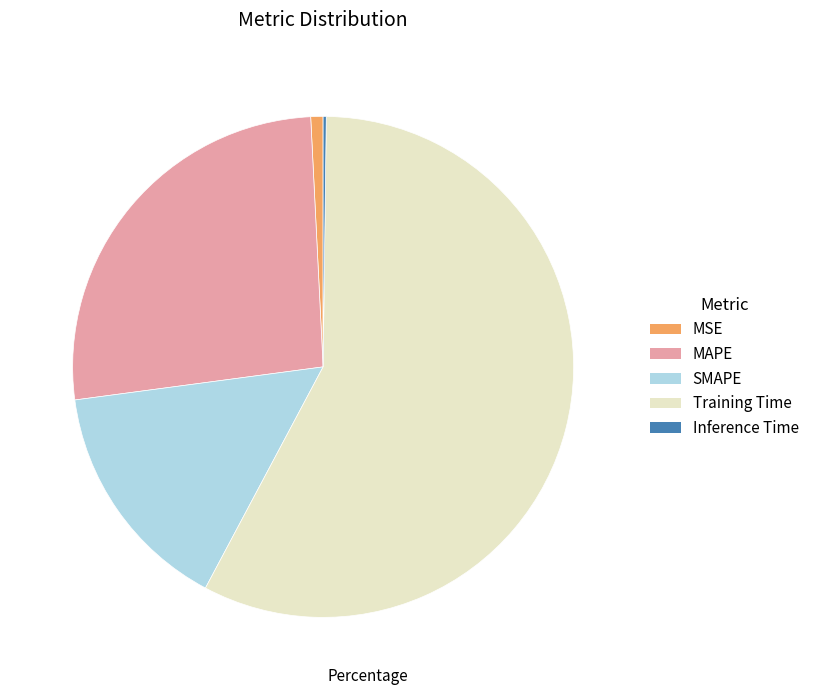

Which category has the biggest portion of the pie?

Training Time